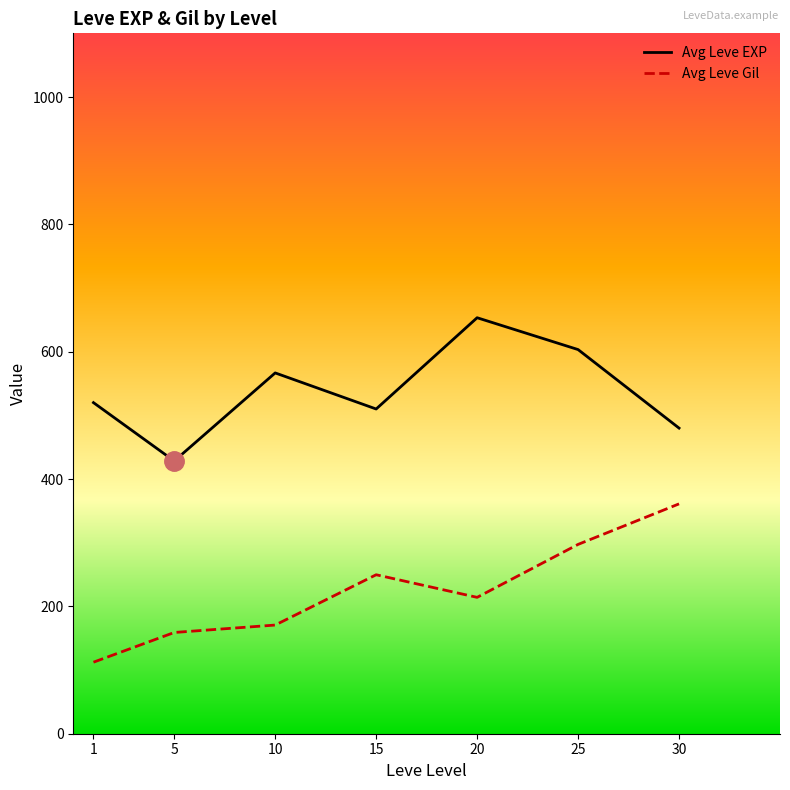

Is the value of Avg Leve EXP at 30 greater than the value of Avg Leve Gil at 25?

Yes